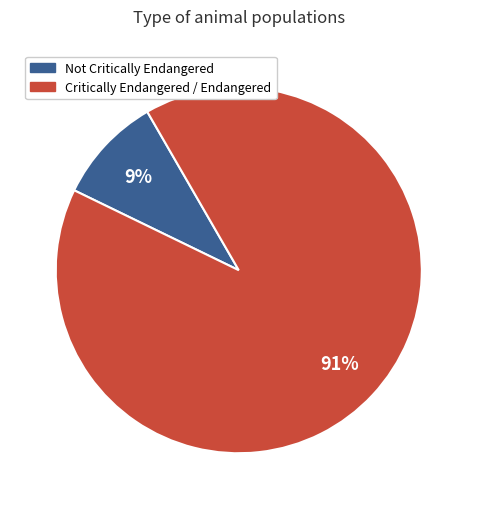

How many slices are in this pie chart?

2